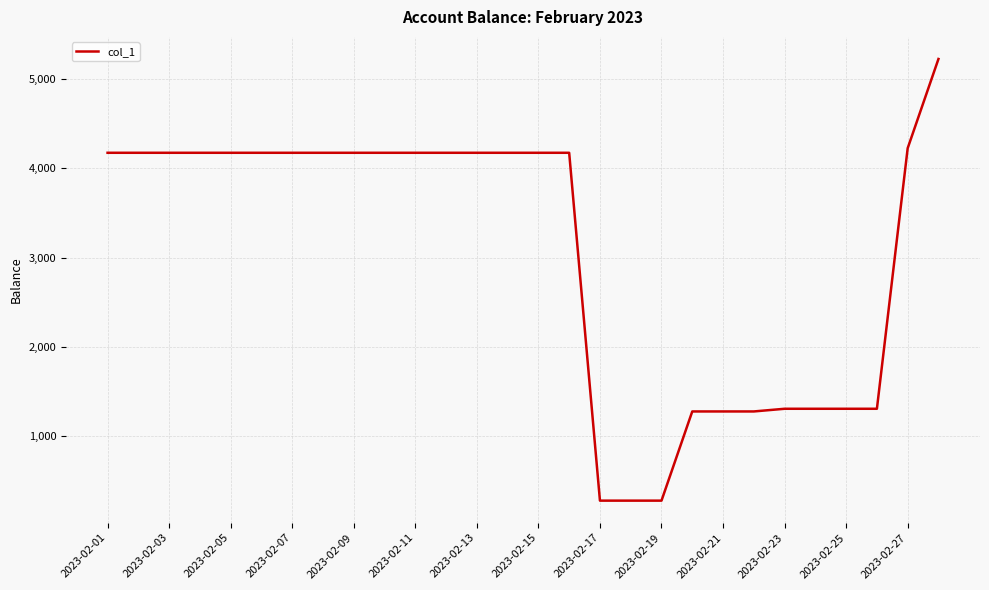

Is this an area chart (filled region under the line)?

No